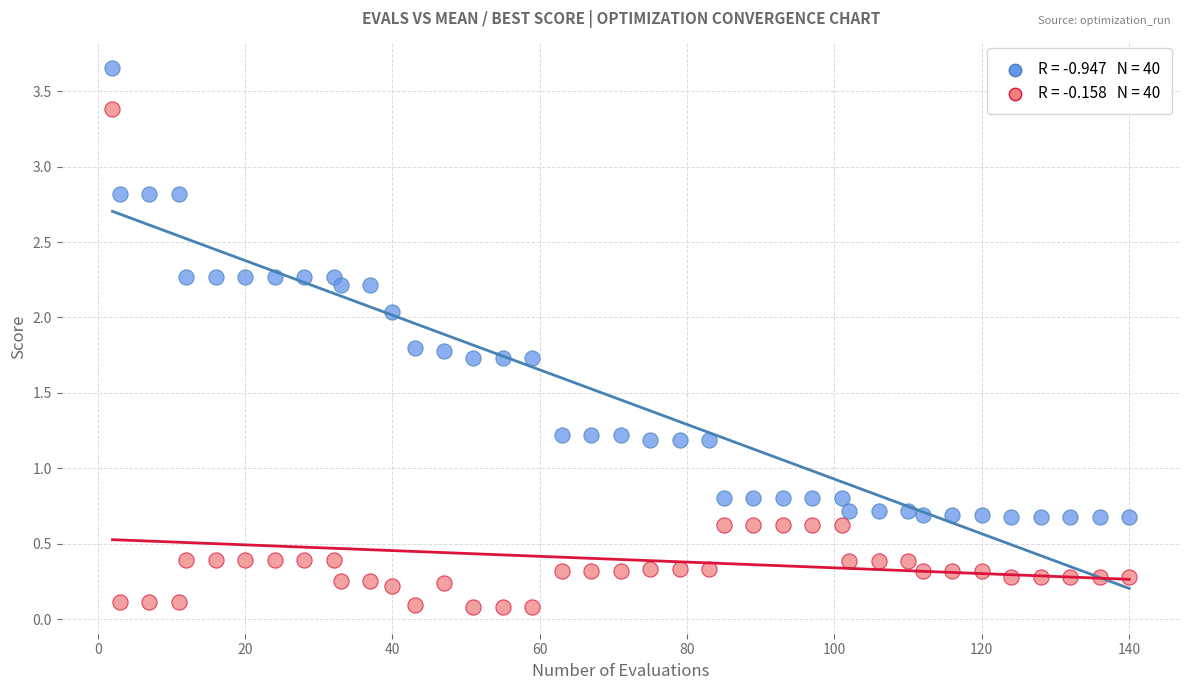

Across all data points, what is the range of Y values (max minus min)?

3.6